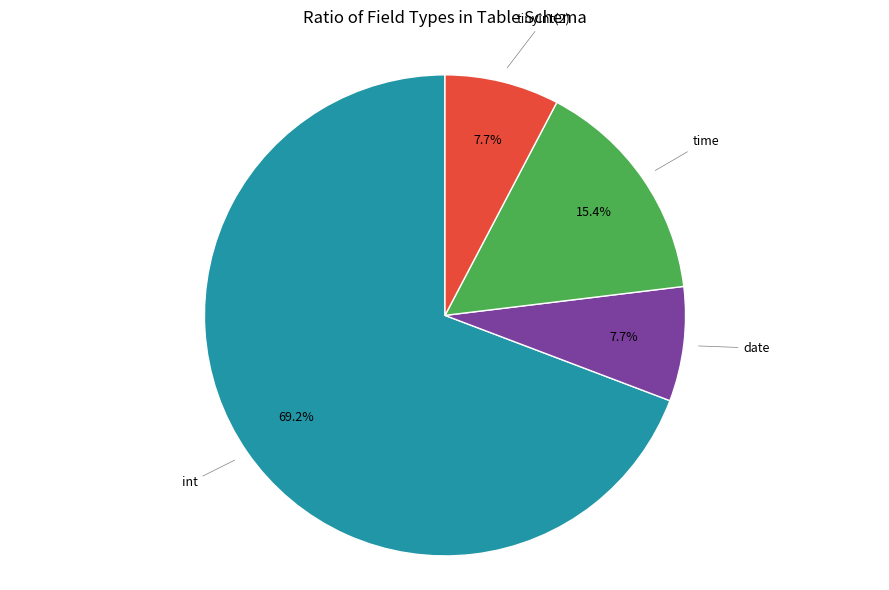

Does any single category account for the majority?

Yes